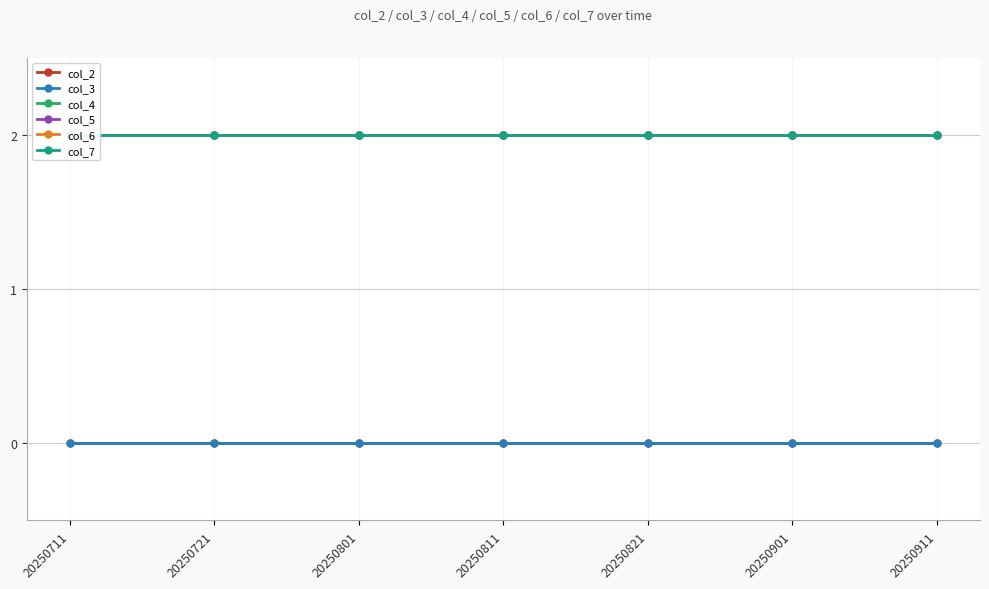

True or false: col_7 has a value of 2 at 20250811.

True